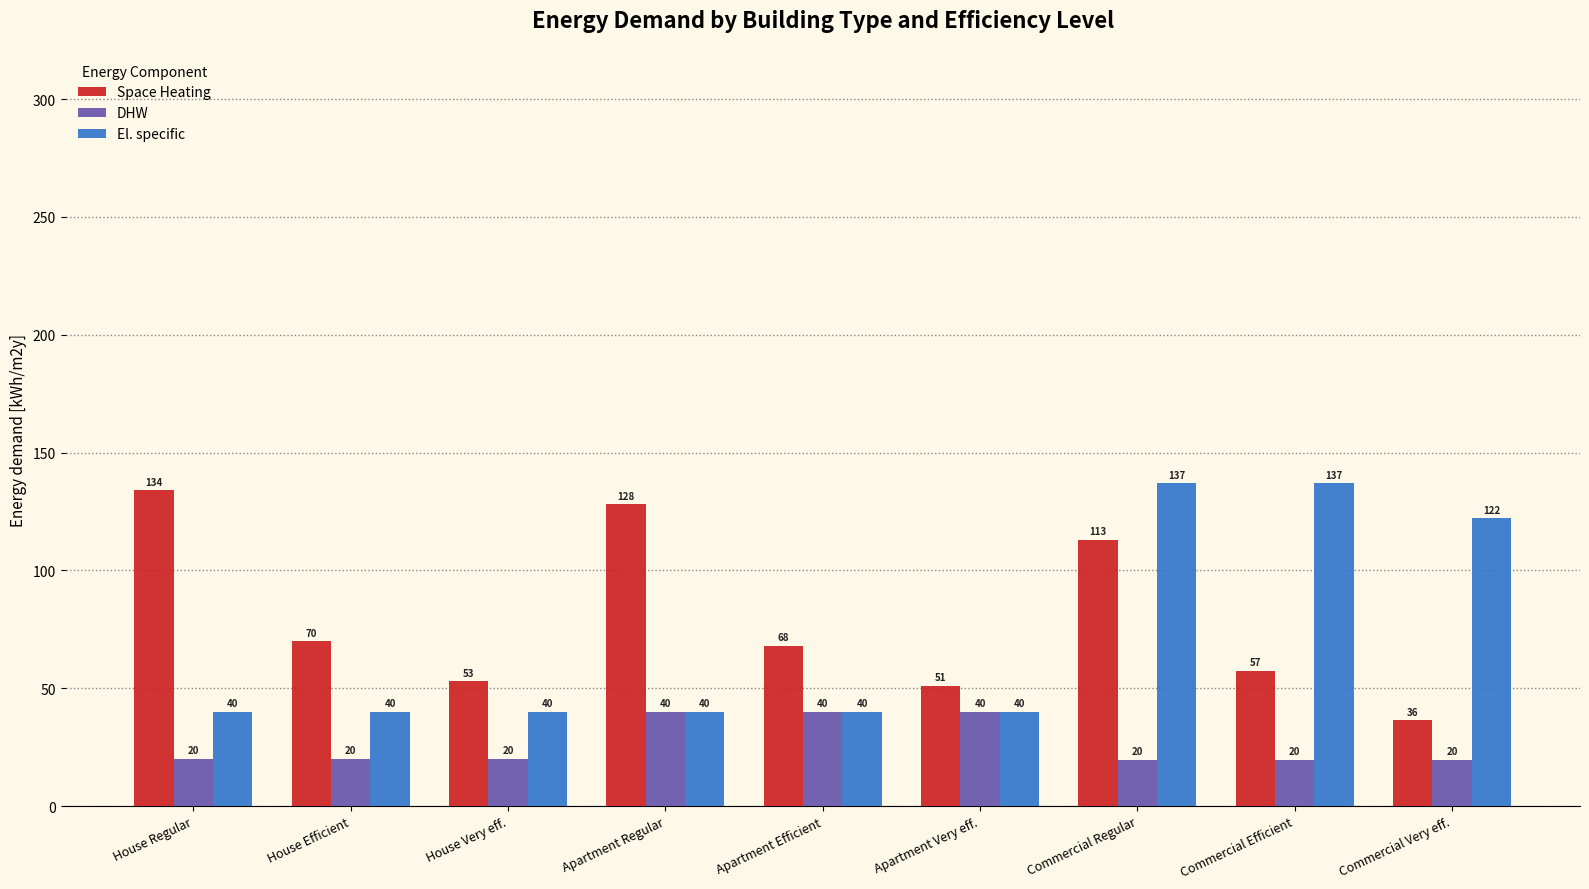

What is the maximum value shown in the chart?

137.0